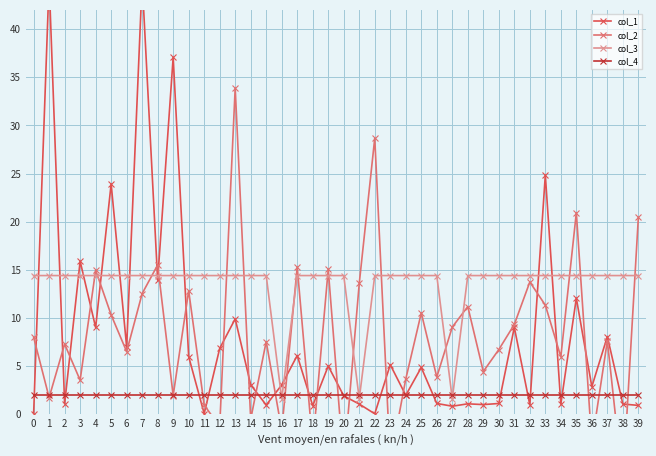

Reading left to right, what are all the values shown in this chart?

col_1: 0=0.0	1=45.0	2=1.1	3=15.9	4=9.0	5=23.9	6=7.0	7=45.0	8=13.9	9=37.1	10=6.0	11=0.1	12=6.8	13=9.9	14=3.1	15=0.9	16=3.0	17=6.1	18=0.9	19=5.0	20=1.9	21=1.1	22=0.0	23=5.1	24=2.0	25=4.8	26=1.1	27=0.8	28=1.1	29=1.0	30=1.1	31=9.0	32=1.0	33=24.8	34=1.0	35=12.0	36=2.9	37=8.1	38=1.1	39=0.9
col_2: 0=8.0	1=1.7	2=7.3	3=3.5	4=15.0	5=10.3	6=6.5	7=12.5	8=15.5	9=1.9	10=12.8	11=1.0	12=-1.3	13=33.9	14=-0.5	15=7.5	16=-1.7	17=15.3	18=-3.2	19=15.1	20=-5.3	21=13.6	22=28.7	23=-4.9	24=3.7	25=10.5	26=3.9	27=9.1	28=11.2	29=4.4	30=6.7	31=9.3	32=13.7	33=11.3	34=6.0	35=20.9	36=-3.0	37=7.6	38=-7.2	39=20.4
col_3: 0=14.4	1=14.4	2=14.4	3=14.4	4=14.4	5=14.4	6=14.4	7=14.4	8=14.4	9=14.4	10=14.4	11=14.4	12=14.4	13=14.4	14=14.4	15=14.4	16=1.6	17=14.4	18=14.4	19=14.4	20=14.4	21=1.6	22=14.4	23=14.4	24=14.4	25=14.4	26=14.4	27=1.6	28=14.4	29=14.4	30=14.4	31=14.4	32=14.4	33=14.4	34=14.4	35=14.4	36=14.4	37=14.4	38=14.4	39=14.4
col_4: 0=2.0	1=2.0	2=2.0	3=2.0	4=2.0	5=2.0	6=2.0	7=2.0	8=2.0	9=2.0	10=2.0	11=2.0	12=2.0	13=2.0	14=2.0	15=2.0	16=2.0	17=2.0	18=2.0	19=2.0	20=2.0	21=2.0	22=2.0	23=2.0	24=2.0	25=2.0	26=2.0	27=2.0	28=2.0	29=2.0	30=2.0	31=2.0	32=2.0	33=2.0	34=2.0	35=2.0	36=2.0	37=2.0	38=2.0	39=2.0